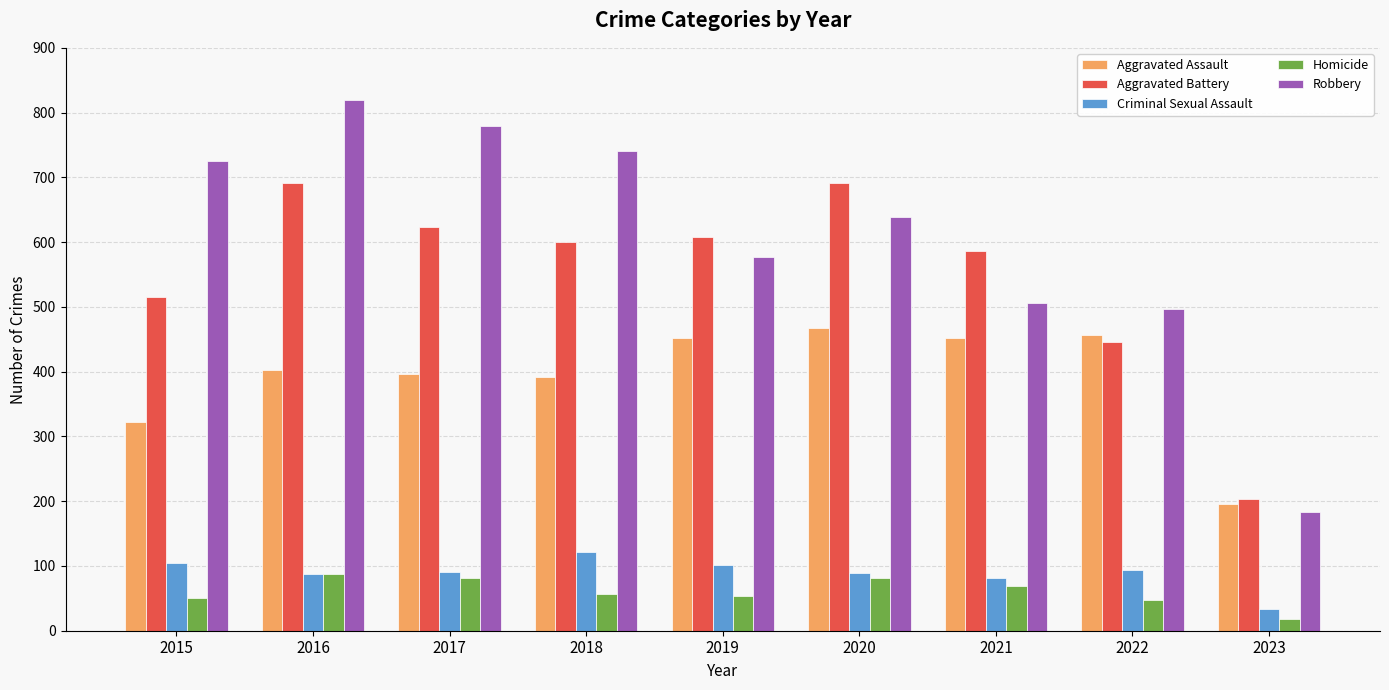

At which category is the sum across all series the highest?

2016